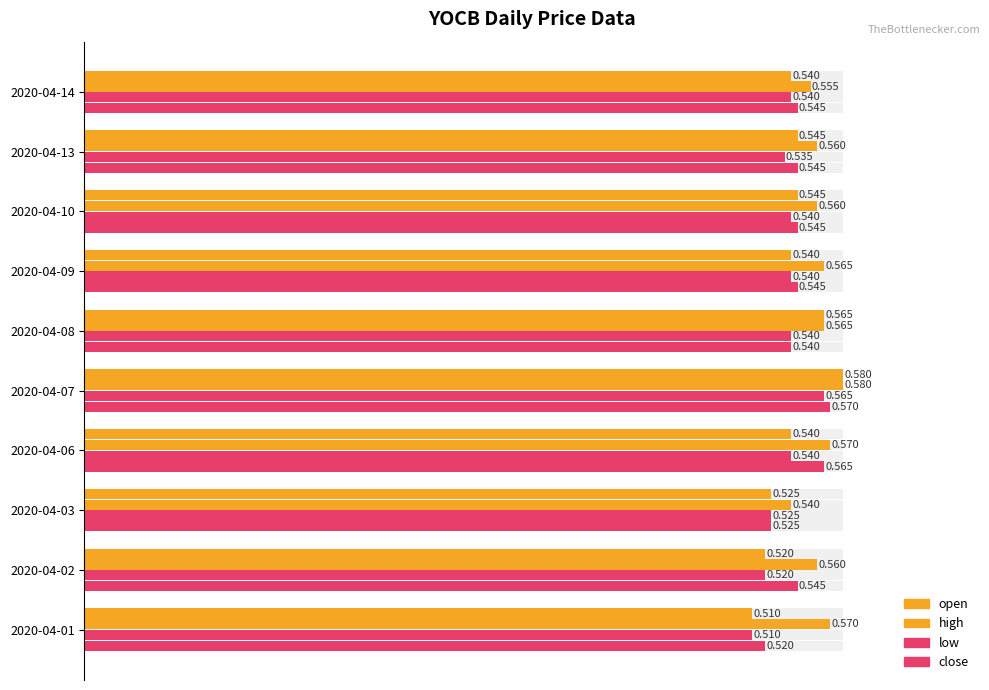

Reading left to right, list all the values displayed in this chart.

open: 0.5	0.5	0.5	0.5	0.6	0.6	0.5	0.5	0.5	0.5
high: 0.6	0.6	0.5	0.6	0.6	0.6	0.6	0.6	0.6	0.6
low: 0.5	0.5	0.5	0.5	0.6	0.5	0.5	0.5	0.5	0.5
close: 0.5	0.5	0.5	0.6	0.6	0.5	0.5	0.5	0.5	0.5